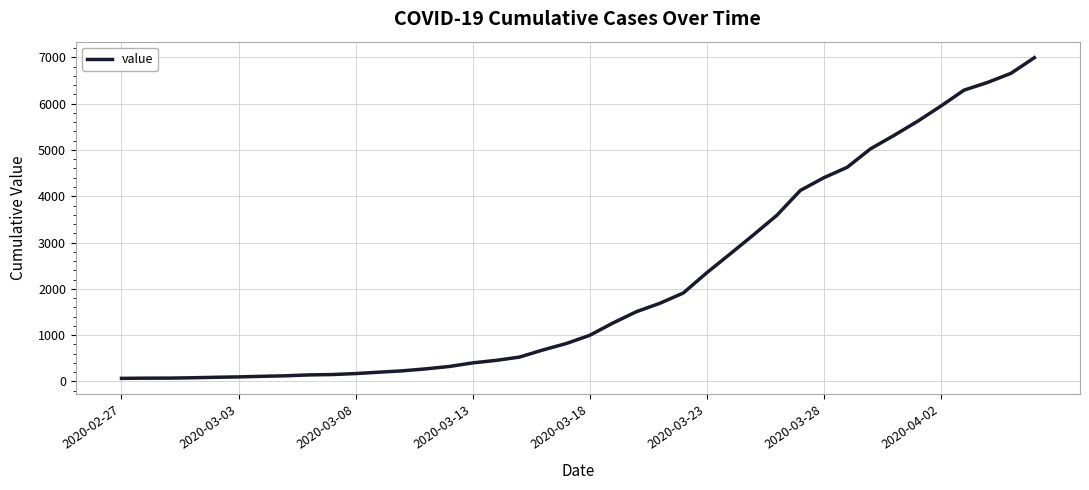

What is the difference between the maximum and minimum values?

6931